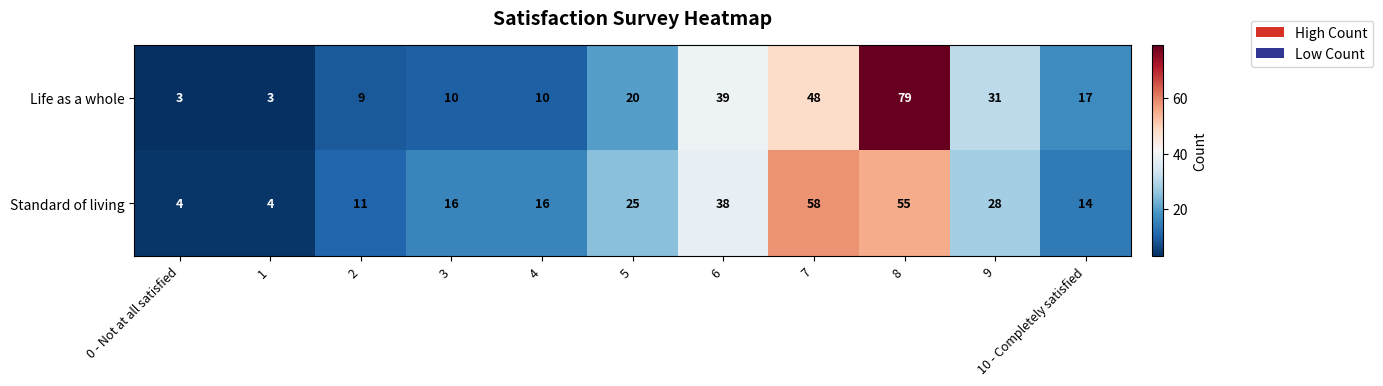

At which category does the chart reach its peak across all series?

8